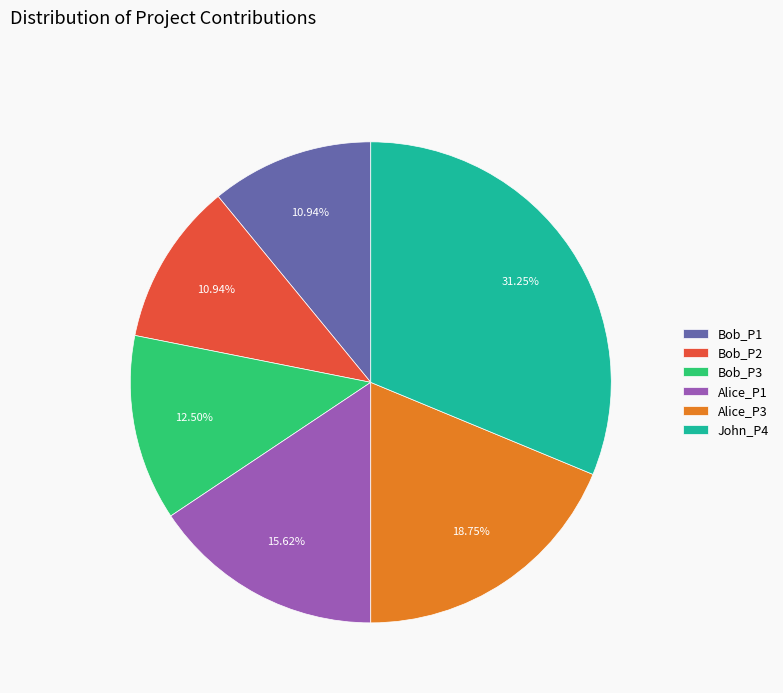

To the nearest percent, what portion does Alice_P3 represent?

19%